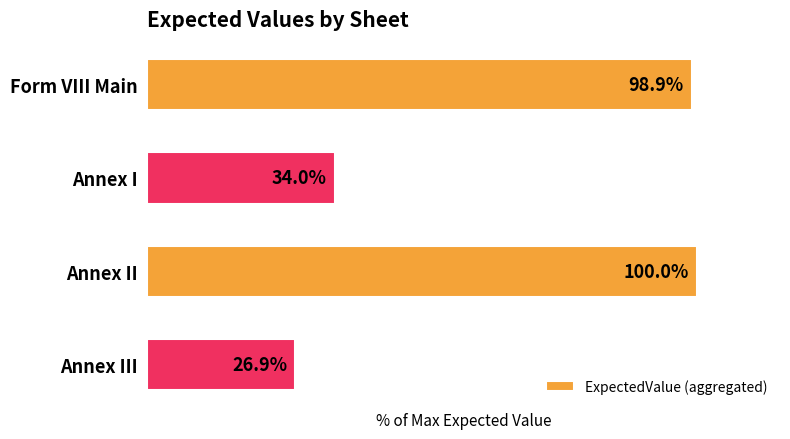

What is the label of the 3rd bar from the top?

Annex II